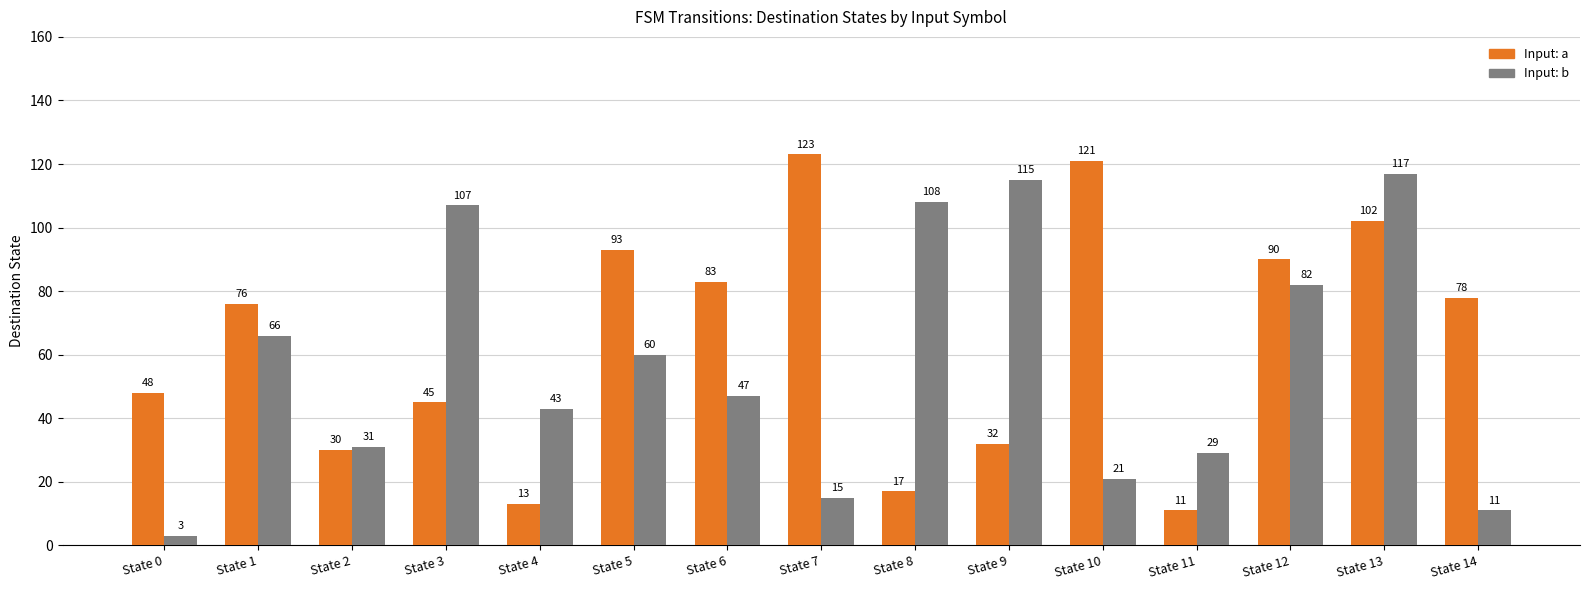

At which category is the sum across all series the highest?

State 13